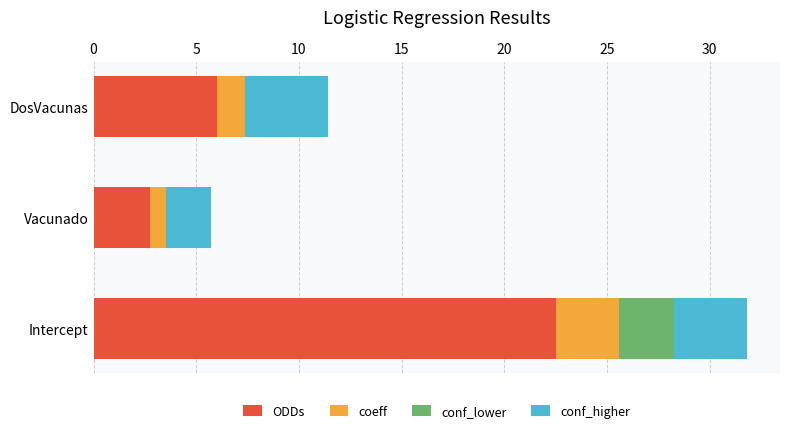

How many values in the ODDs series are below 6?

1